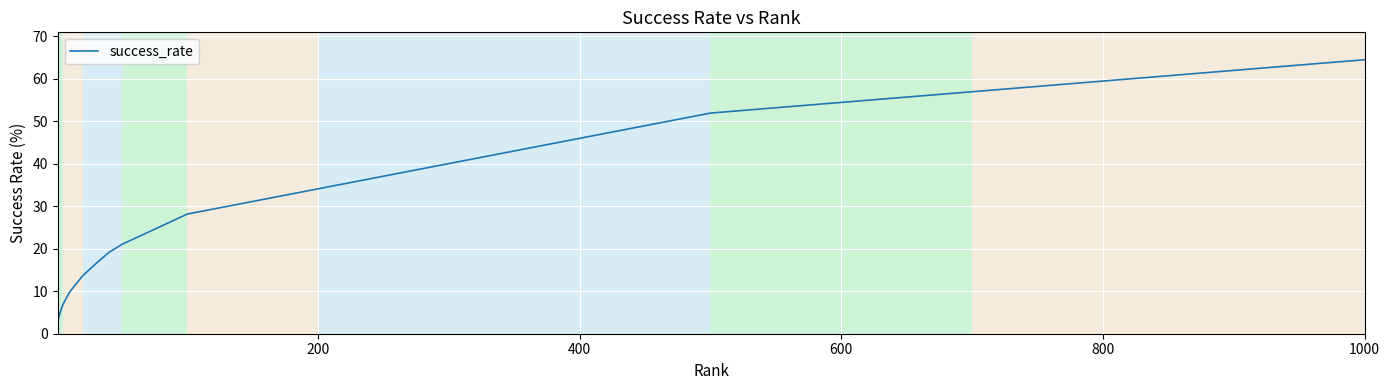

What is the difference between the maximum and minimum values?

61.6